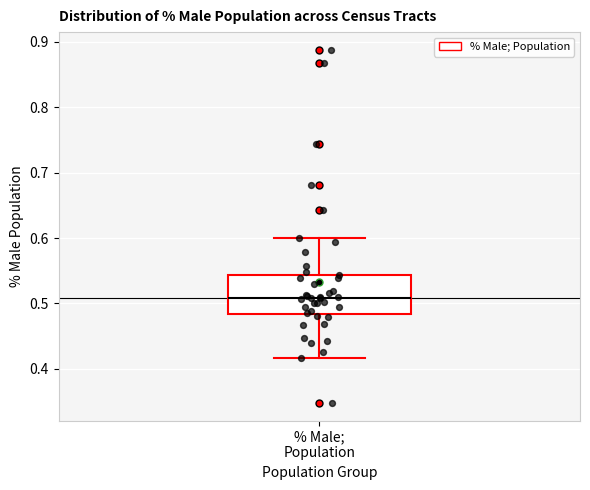

Transcribe this box plot: give where the median line is, the range the box spans, and where the two whiskers end, as read against the y-axis. The values are not printed on the chart, so give them approximately, as read against the axis.

median 0.51, box 0.48 to 0.54, whiskers 0.42 to 0.60